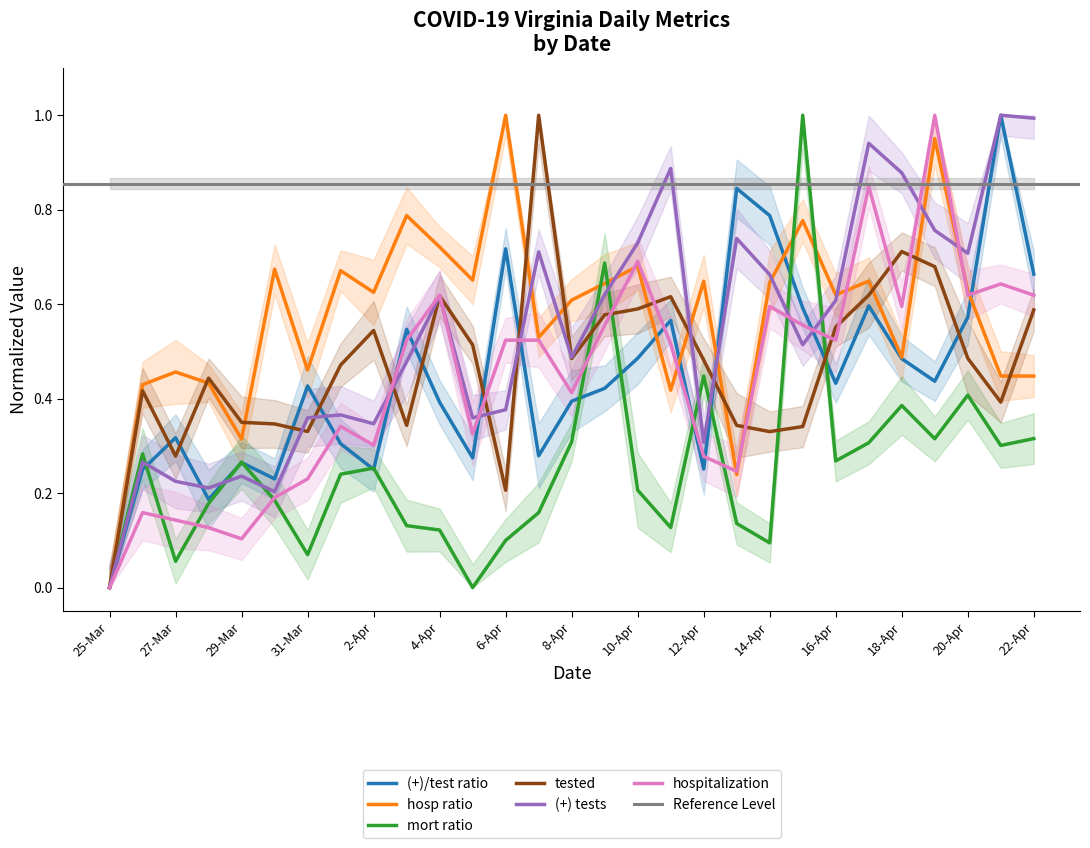

Where is the first local maximum for (+) tests?

26-Mar